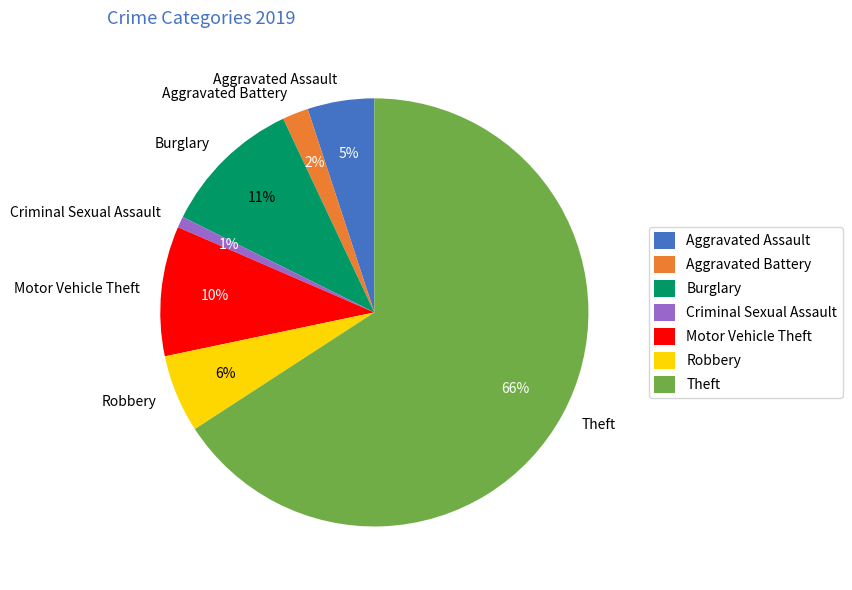

Is it true that Aggravated Battery is 2% of the pie?

True